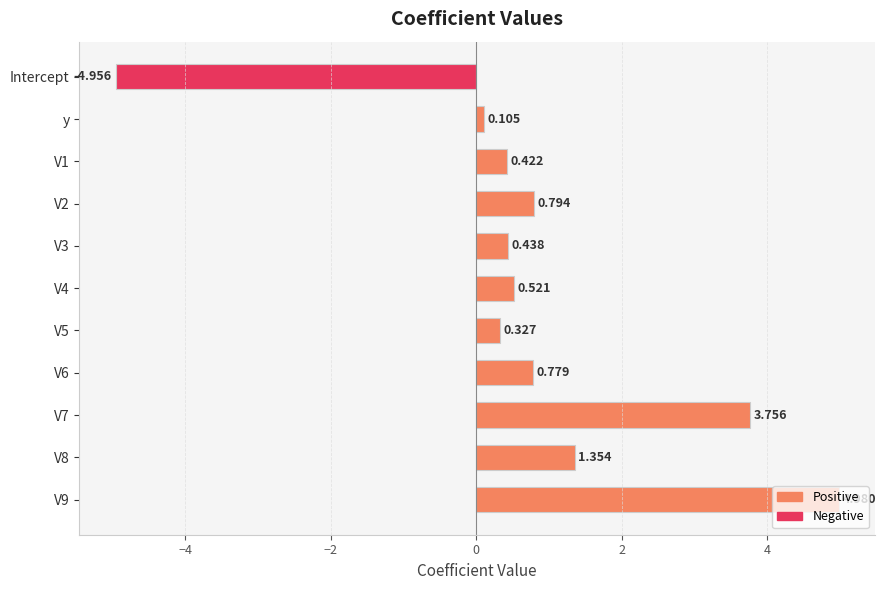

Which category has the highest value across all series?

V9